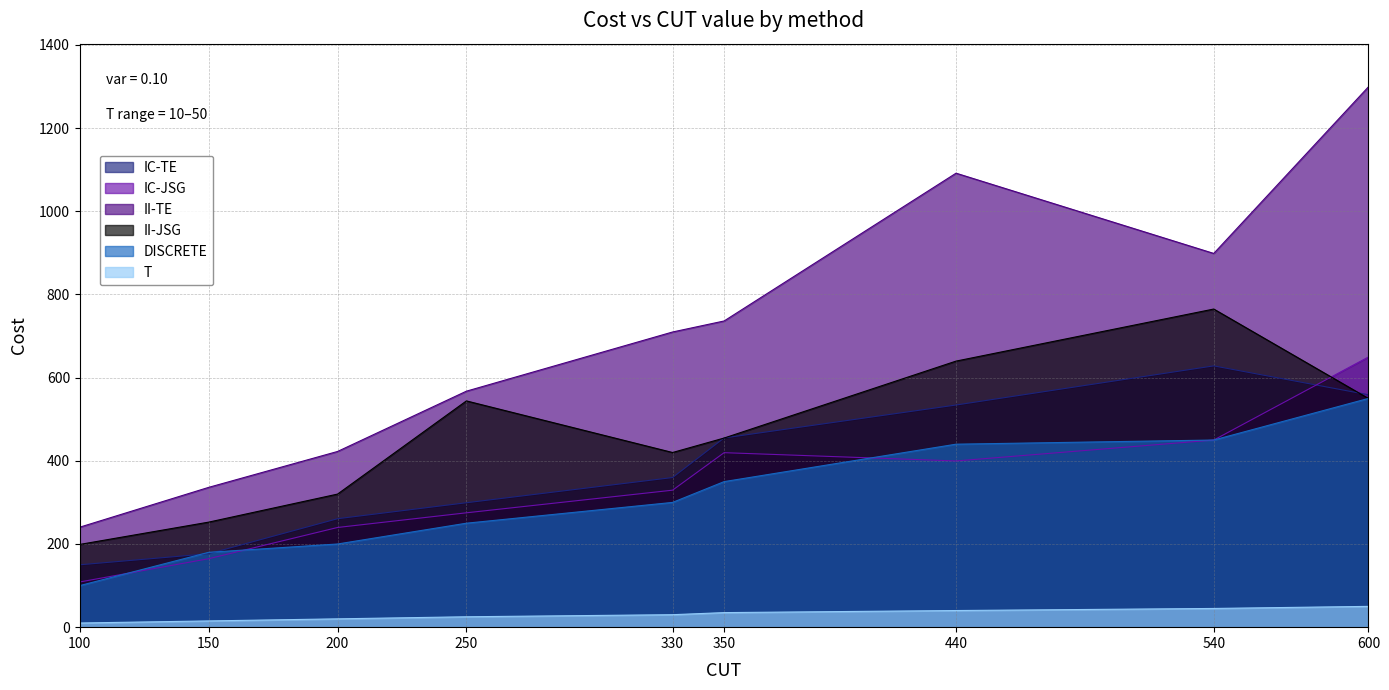

Reading left to right, transcribe all the data shown in this chart.

T: 100=10.0	150=15.0	200=20.0	250=25.0	330=30.0	350=35.0	440=40.0	540=45.0	600=50.0
IC-TE: 100=150.0	150=176.6	200=260.8	250=299.2	330=359.8	350=455.0	440=534.2	540=628.3	600=558.9
IC-JSG: 100=108.7	150=164.6	200=239.7	250=275.0	330=329.4	350=419.6	440=399.7	540=450.0	600=649.6
II-TE: 100=240.5	150=336.2	200=422.5	250=567.5	330=709.8	350=736.3	440=1091.7	540=898.7	600=1299.2
II-JSG: 100=199.0	150=252.6	200=320.0	250=544.1	330=420.0	350=454.8	440=639.8	540=765.0	600=550.0
DISCRETE: 100=100.0	150=180.0	200=200.0	250=250.0	330=300.0	350=350.0	440=440.0	540=450.0	600=550.0